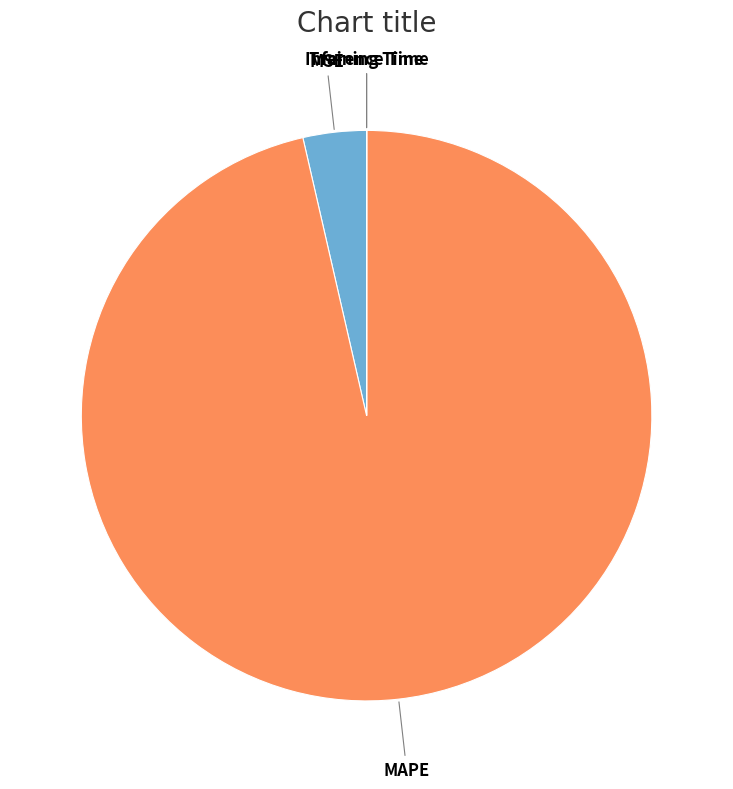

Is there a majority slice in this chart?

Yes